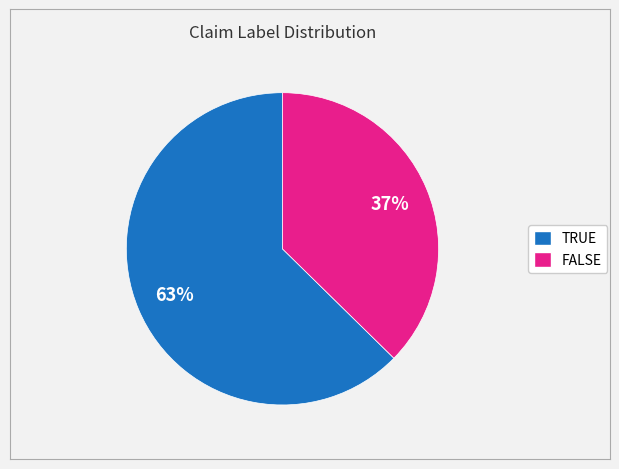

What percentage is the FALSE slice, to the nearest percent?

37%